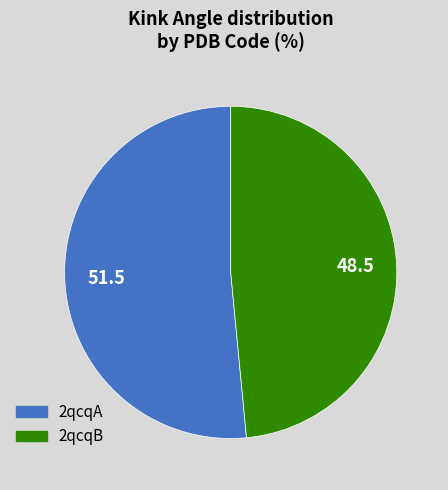

Do 2qcqB and 2qcqA together represent more than half of the pie?

Yes